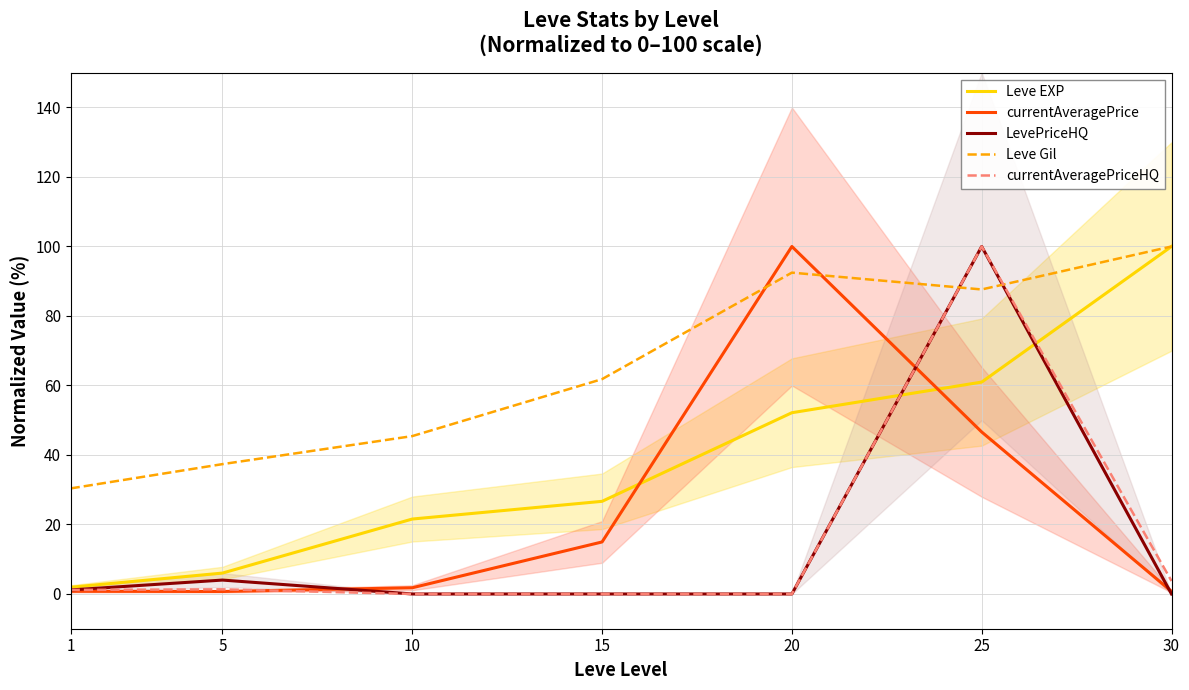

What is the maximum value for Leve Gil?

100.0